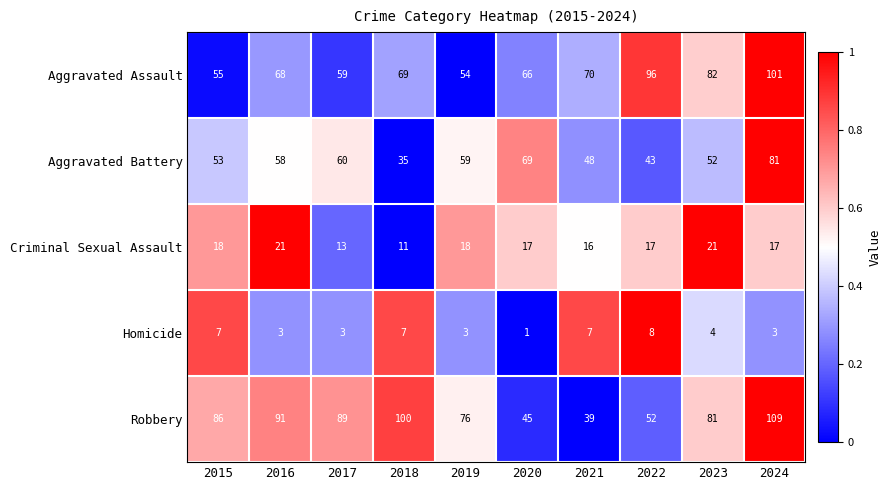

At which label does Aggravated Assault reach its minimum?

2019